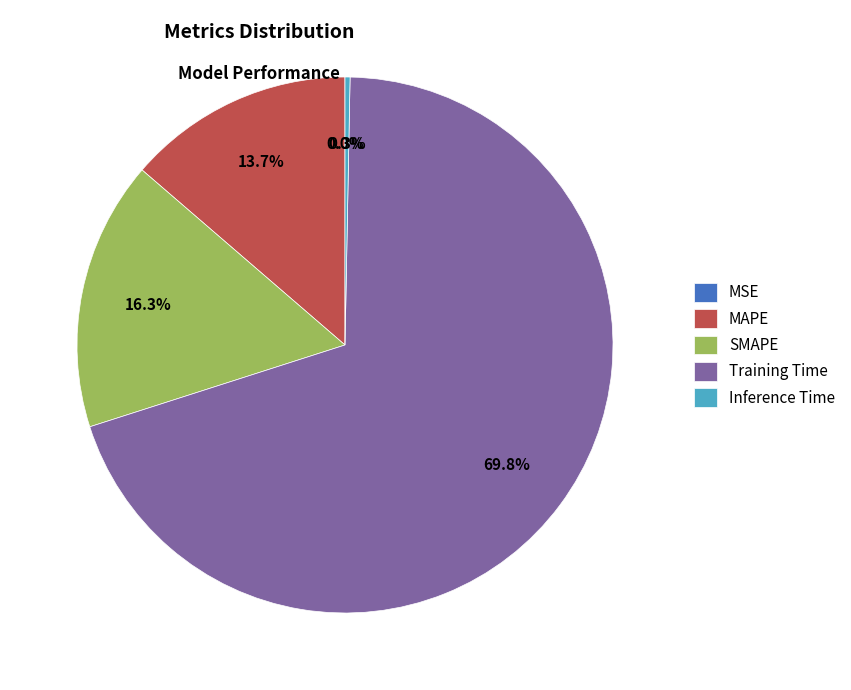

The MAPE slice represents 22% of the pie. True or false?

False